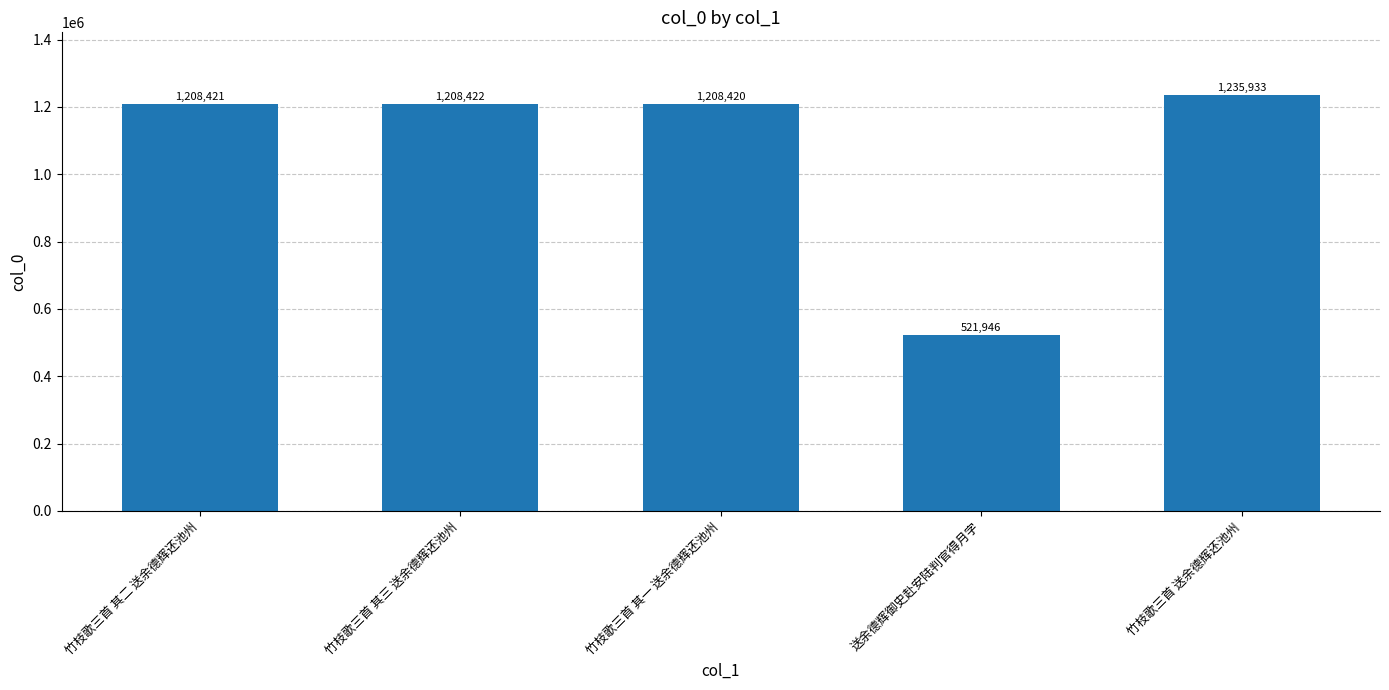

What is the label of the 3rd bar from the right?

竹枝歌三首 其一 送余德辉还池州